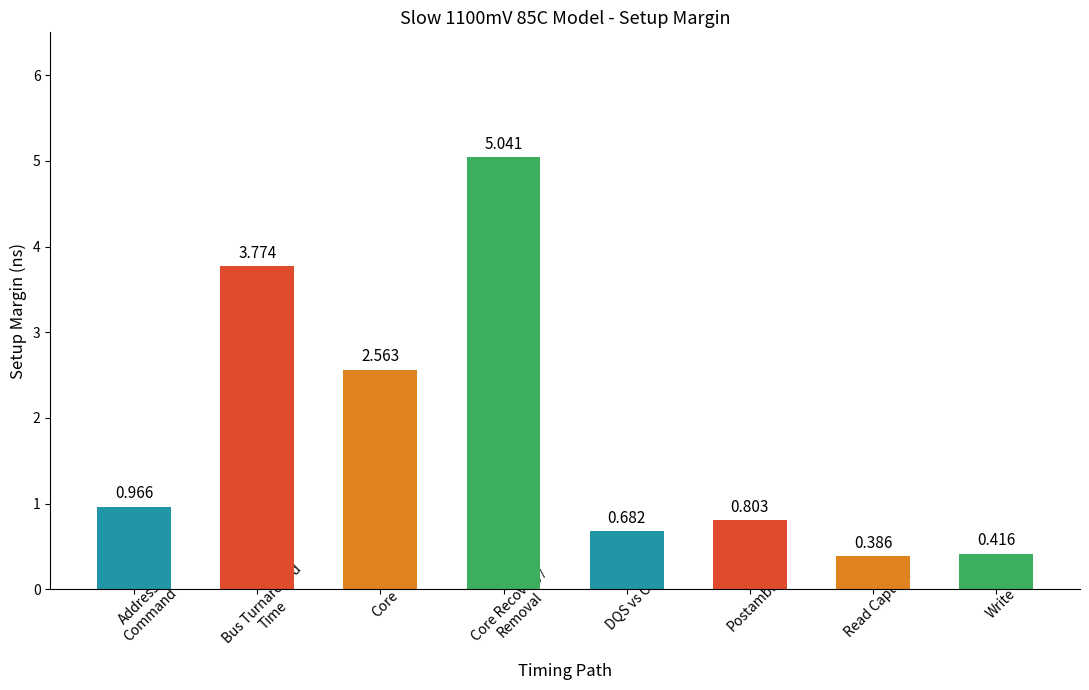

What is the change in value from Address
Command to DQS vs CK?

-0.3